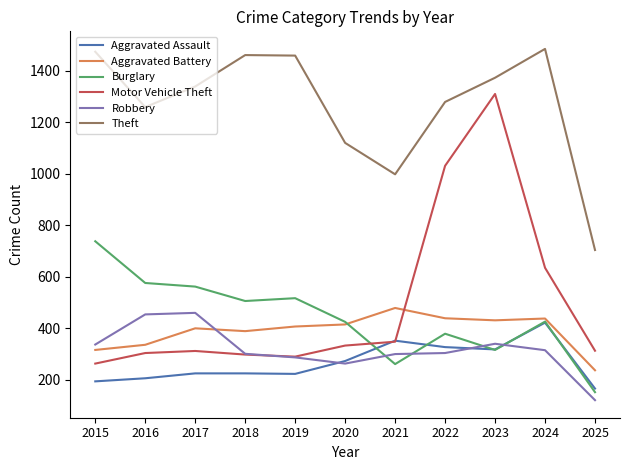

What is the difference between the highest and lowest values at 2021?

737